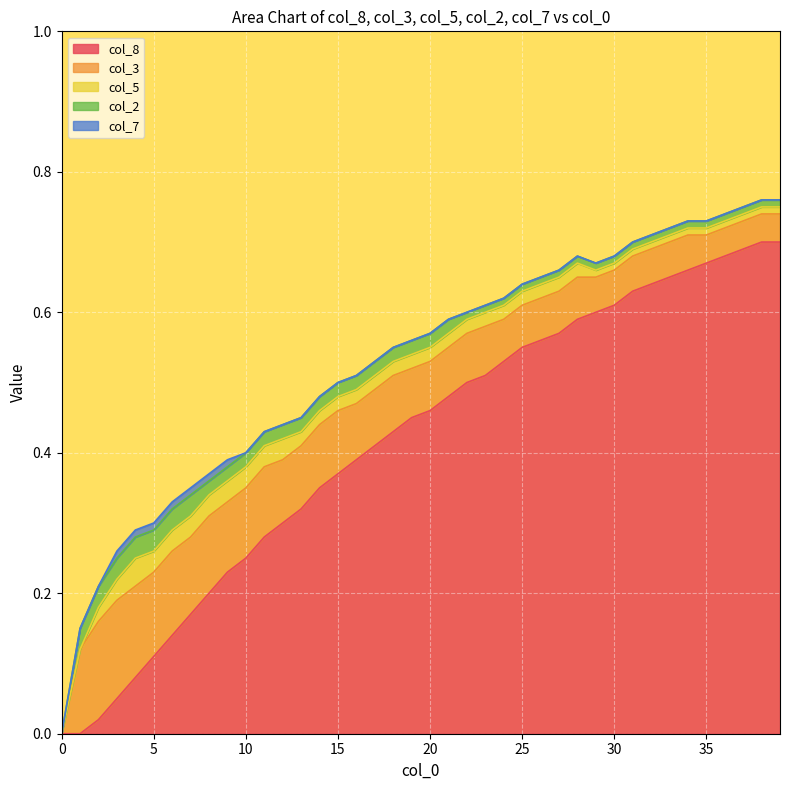

True or false: col_8 has more than 2 points higher than both neighbors.

False